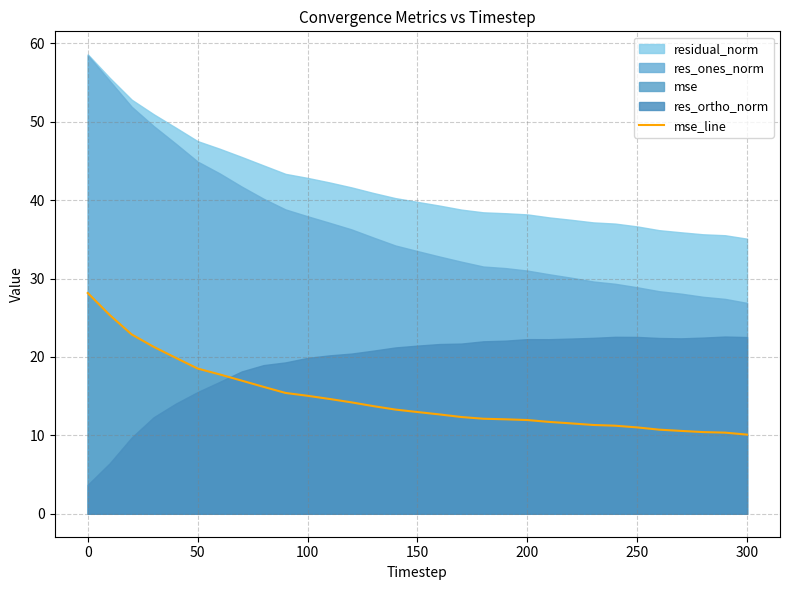

True or false: there are more than 1 points higher than both neighbors.

False